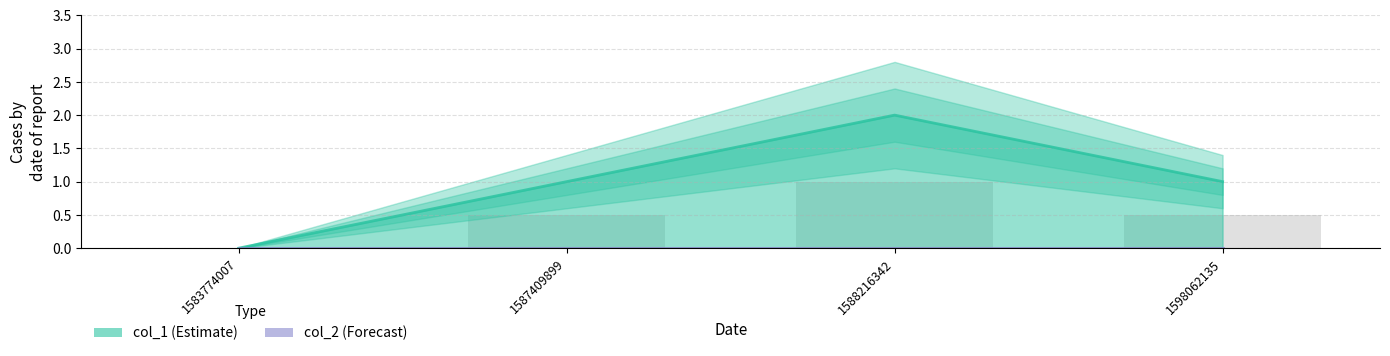

List the labels in order of value, smallest first.

1583774007, 1587409899, 1598062135, 1588216342